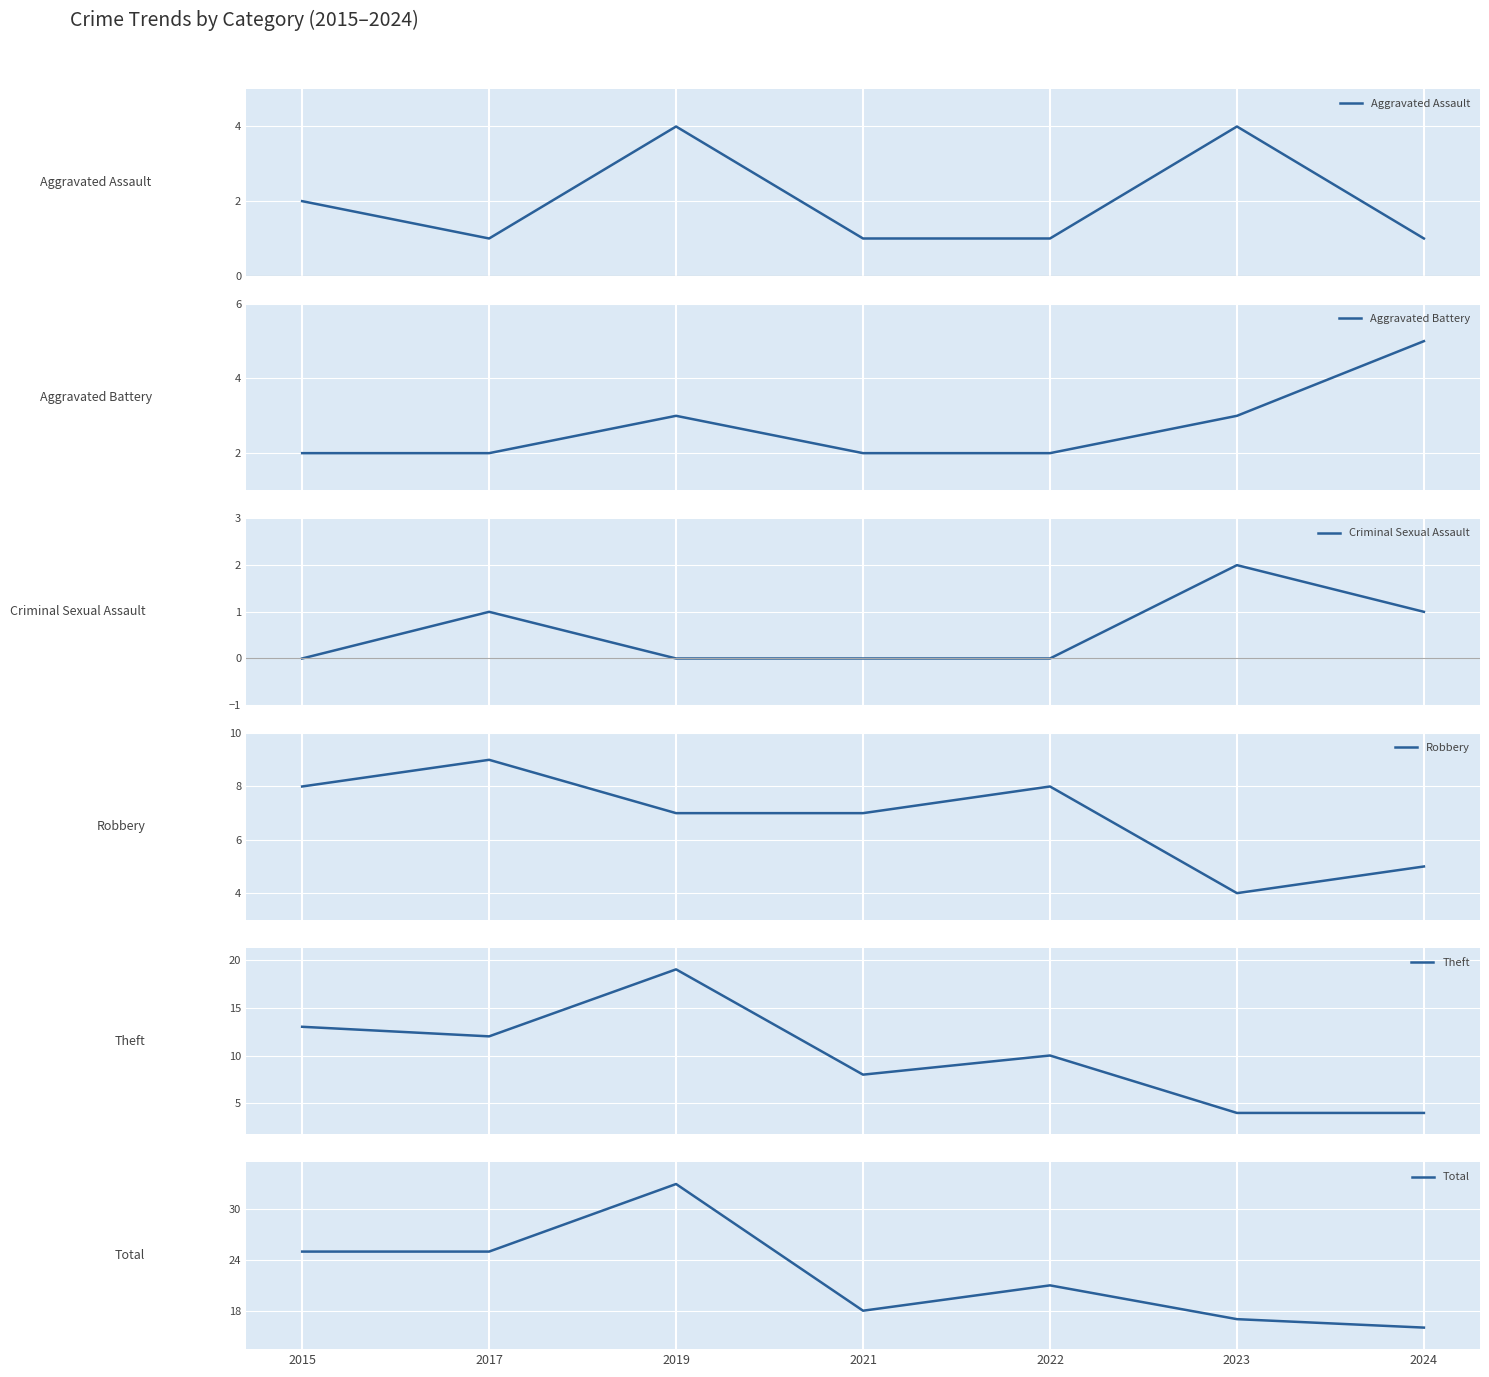

At how many categories does at least one series exceed 13?

7